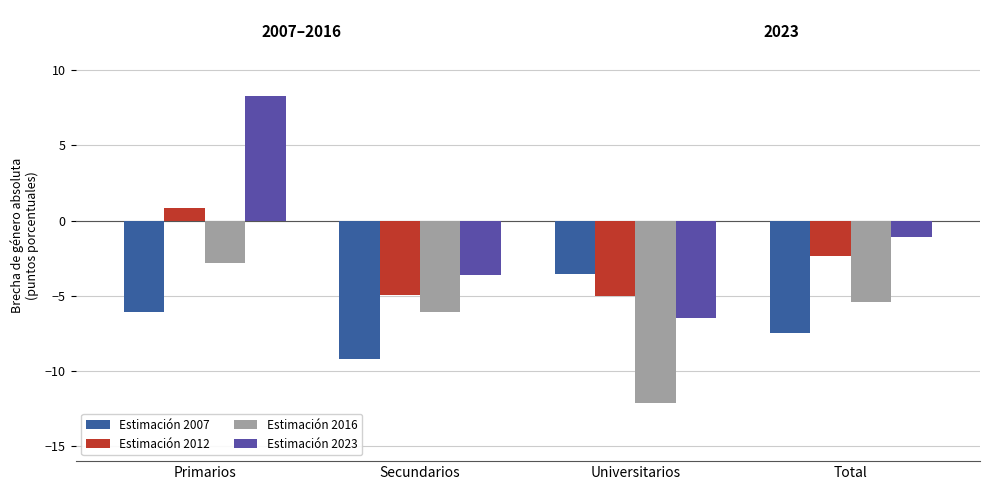

Are the bars grouped side by side (vs. stacked)?

Yes